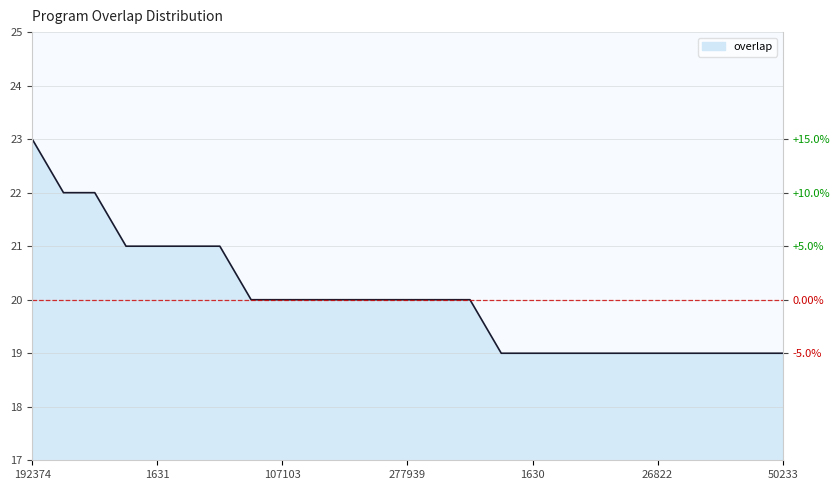

How many lines are shown in the chart?

1